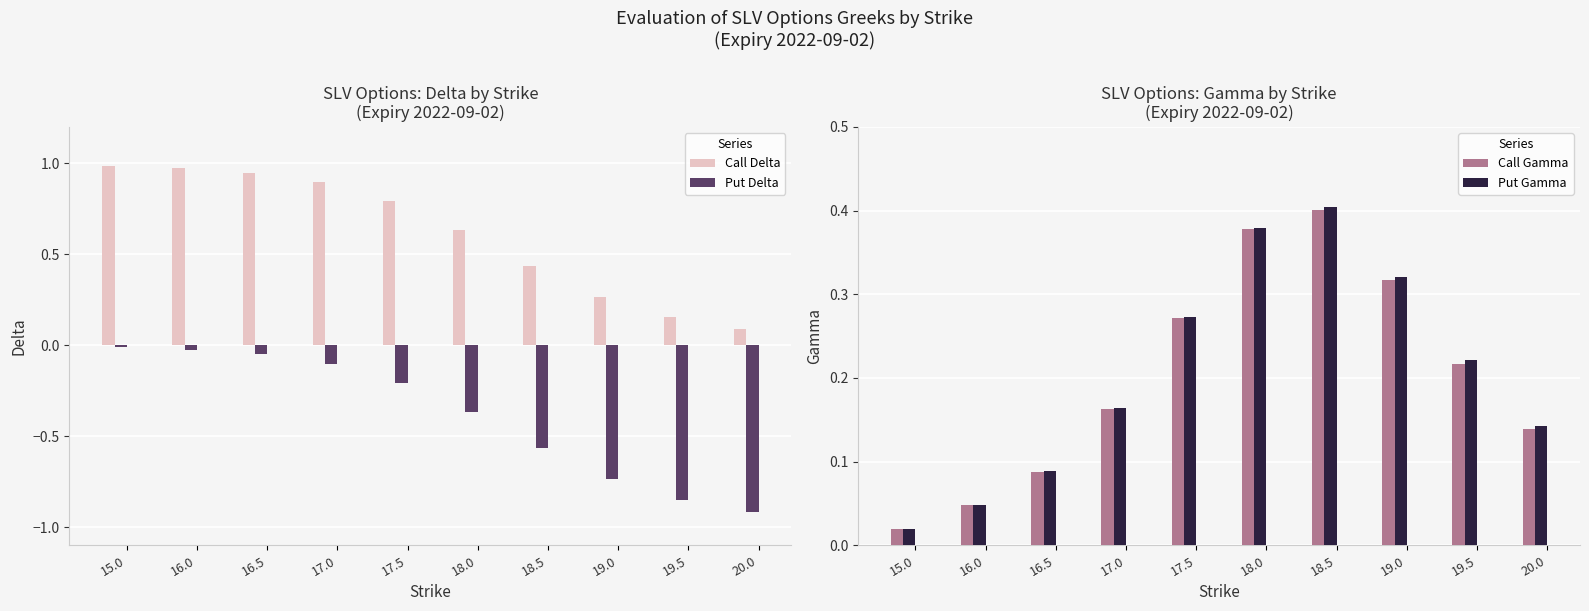

Which series has the widest spread of values?

Put Delta